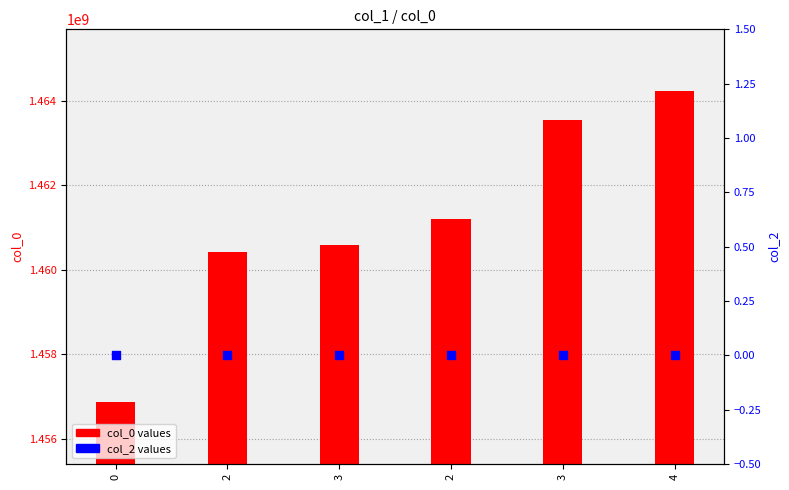

At which category is the sum across all series the highest?

4